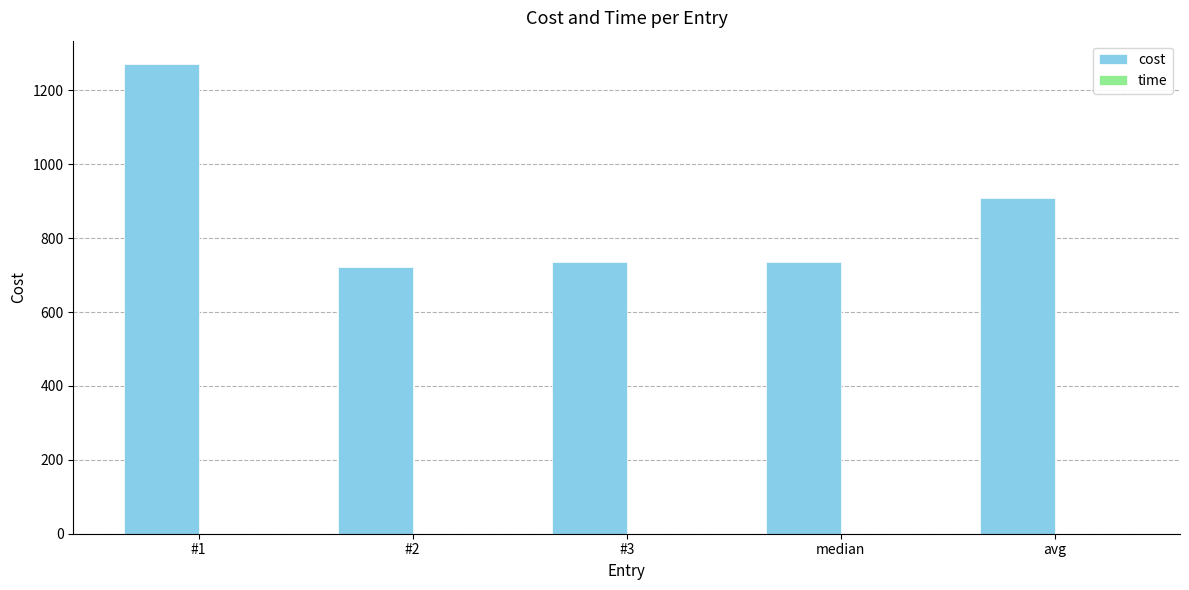

What is the maximum value shown in the chart?

1271.3